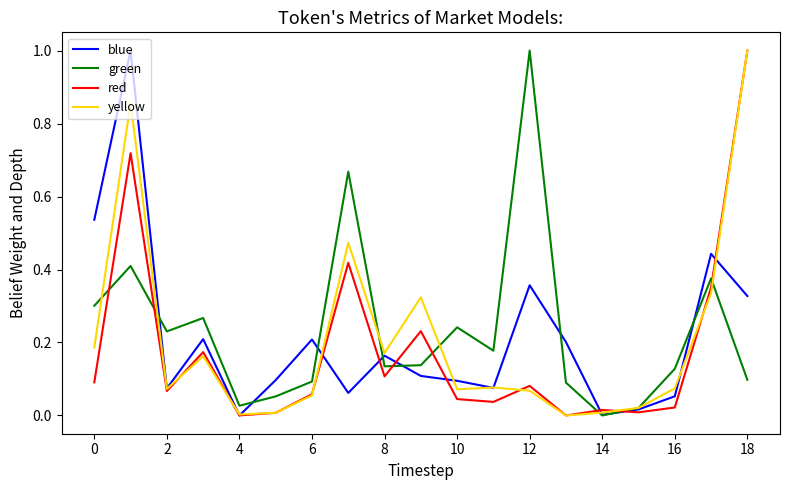

What is the sum of all green values?

4.5